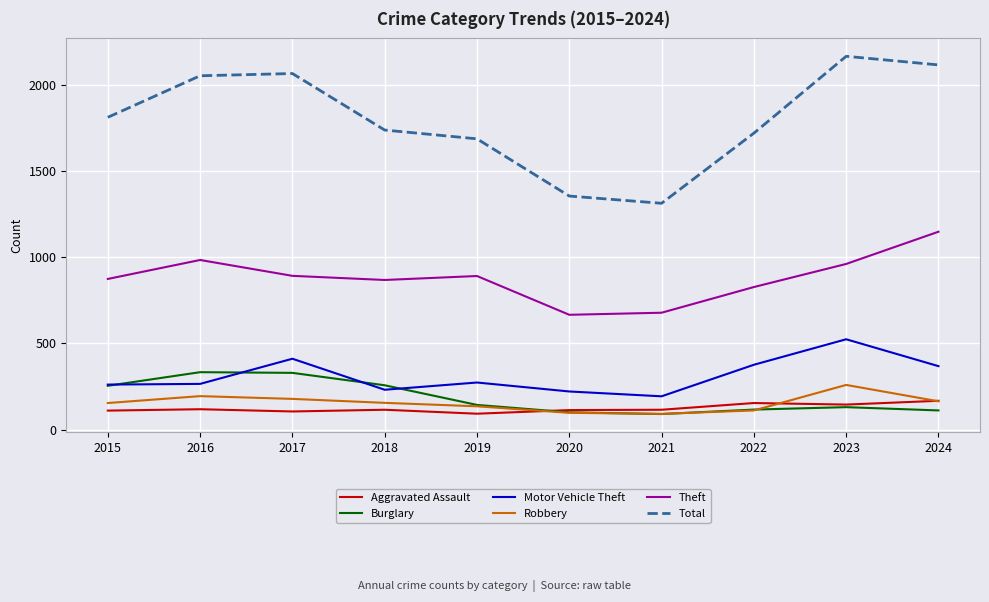

At which category does Total reach its first local valley?

2021